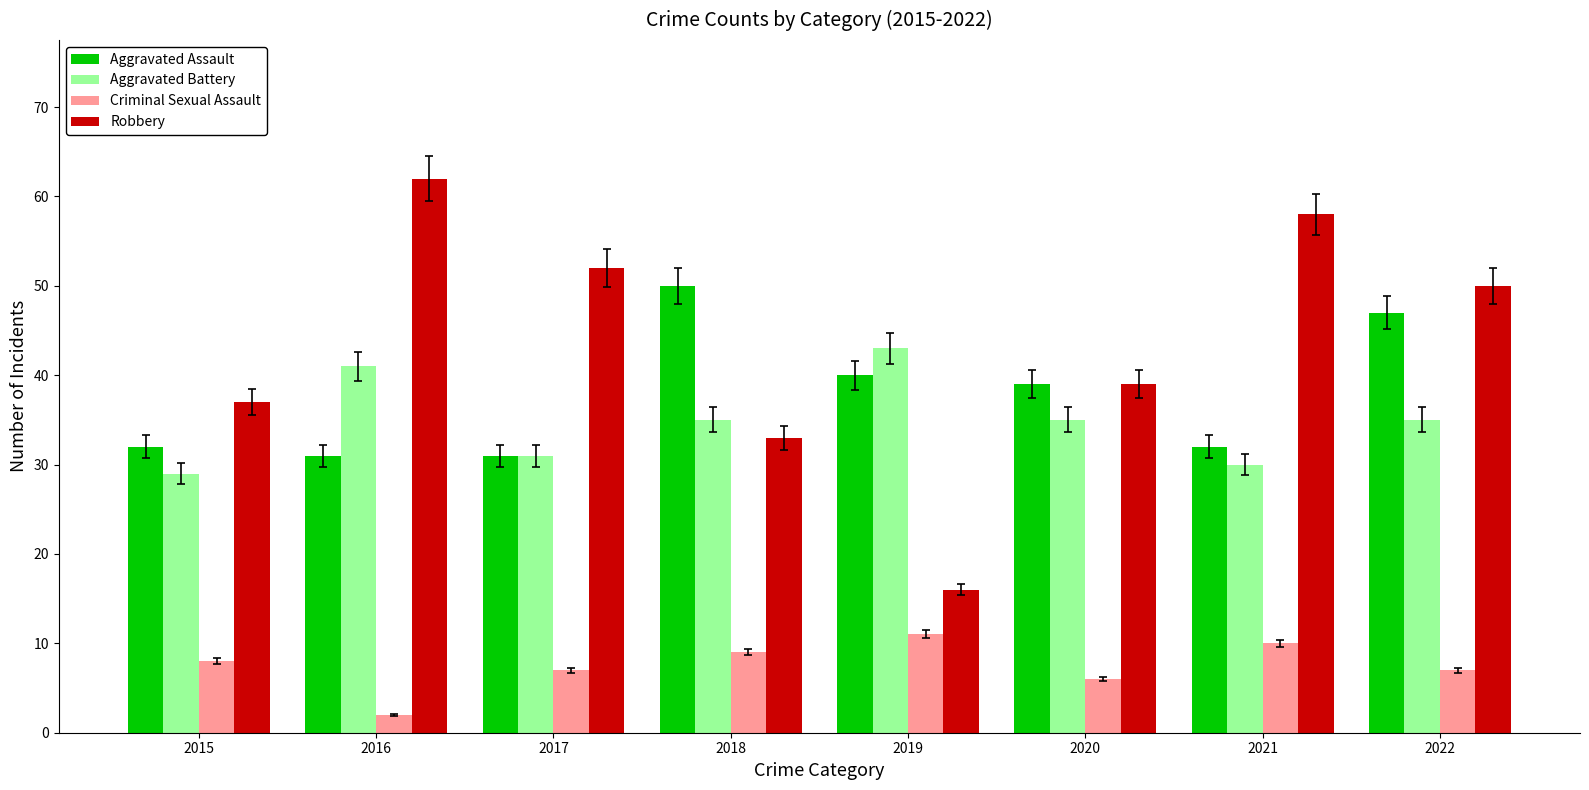

What is the maximum value shown in the chart?

62